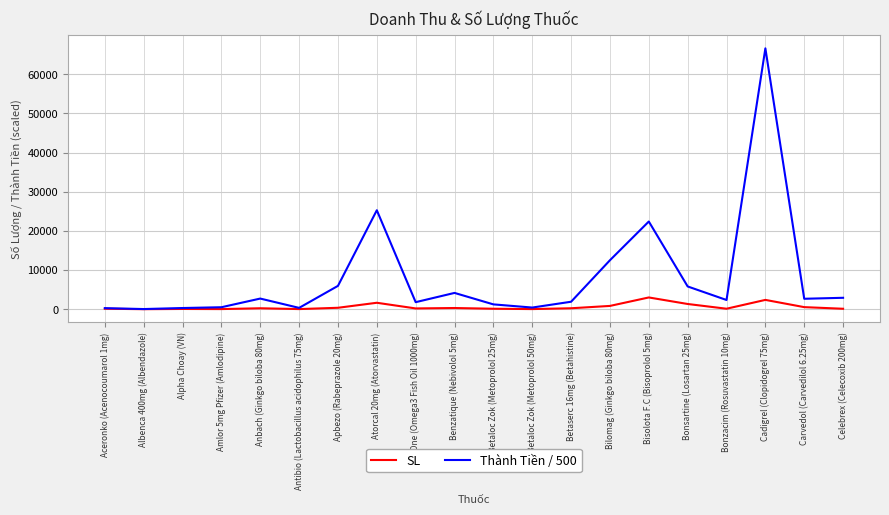

Count the number of categories in the chart.

20